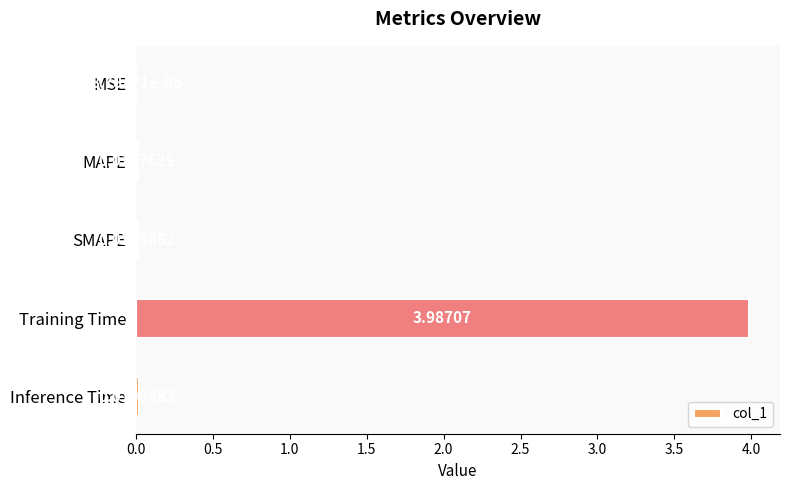

What is the greatest value displayed?

4.0